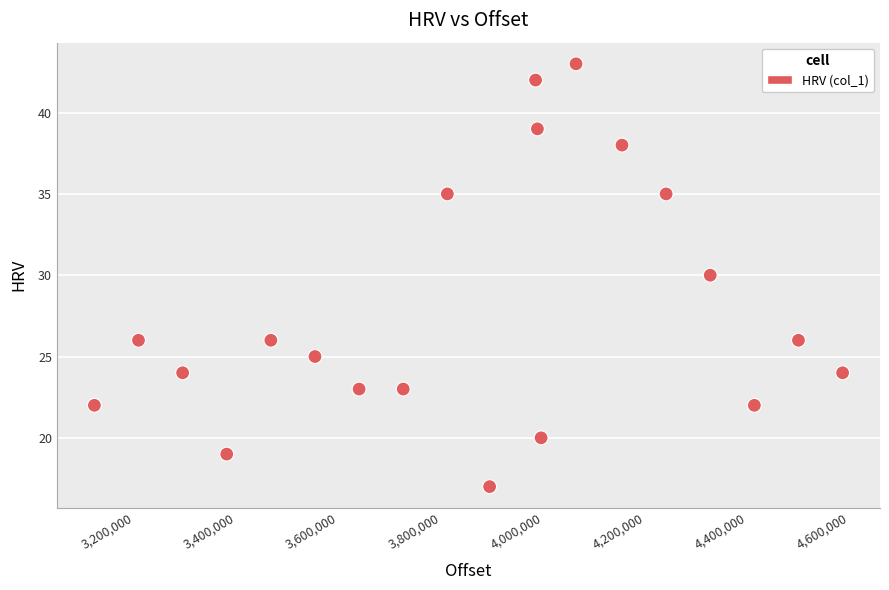

What is the range of Y values (max minus min)?

26